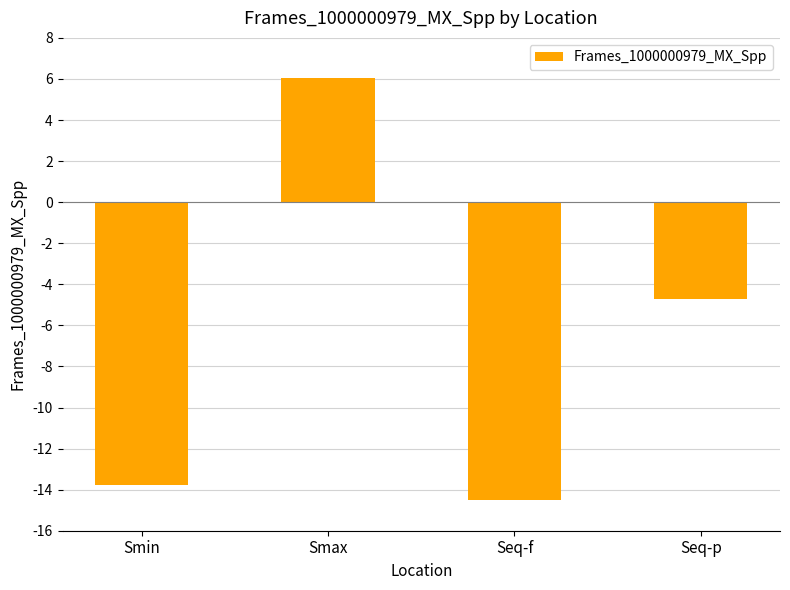

What is the value of the 2nd bar from the left?

6.1